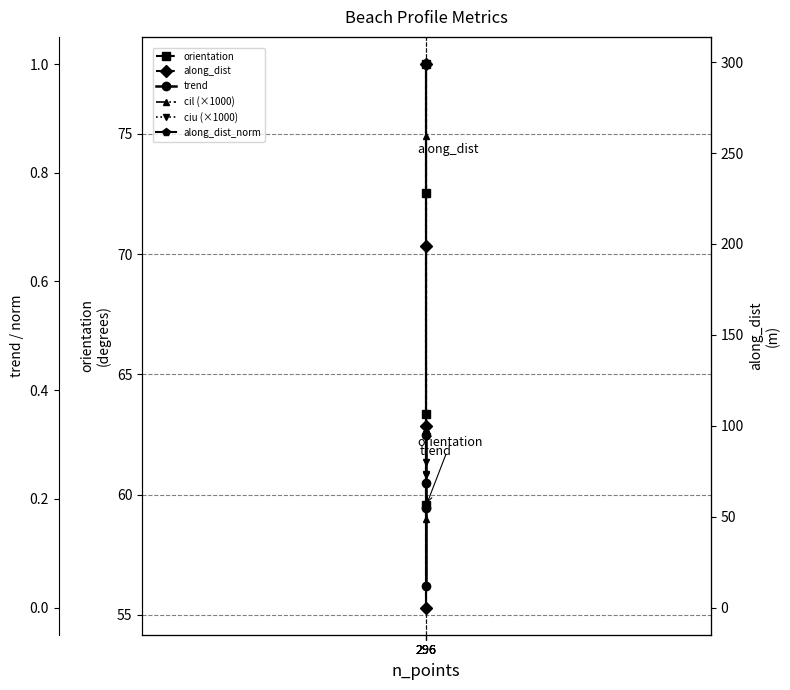

Is this an area chart (filled region under the line)?

No